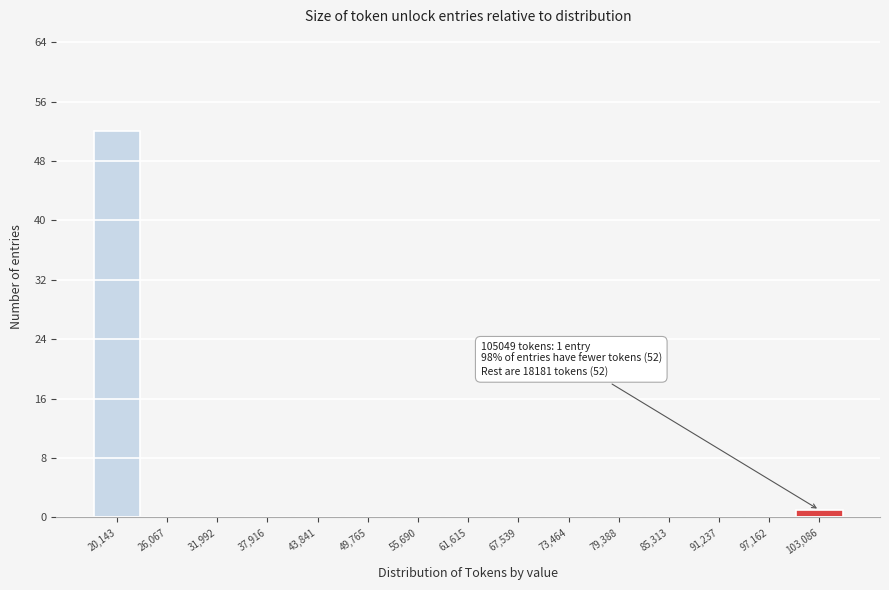

Which range on the x-axis has the tallest bar?

17000 to 23000